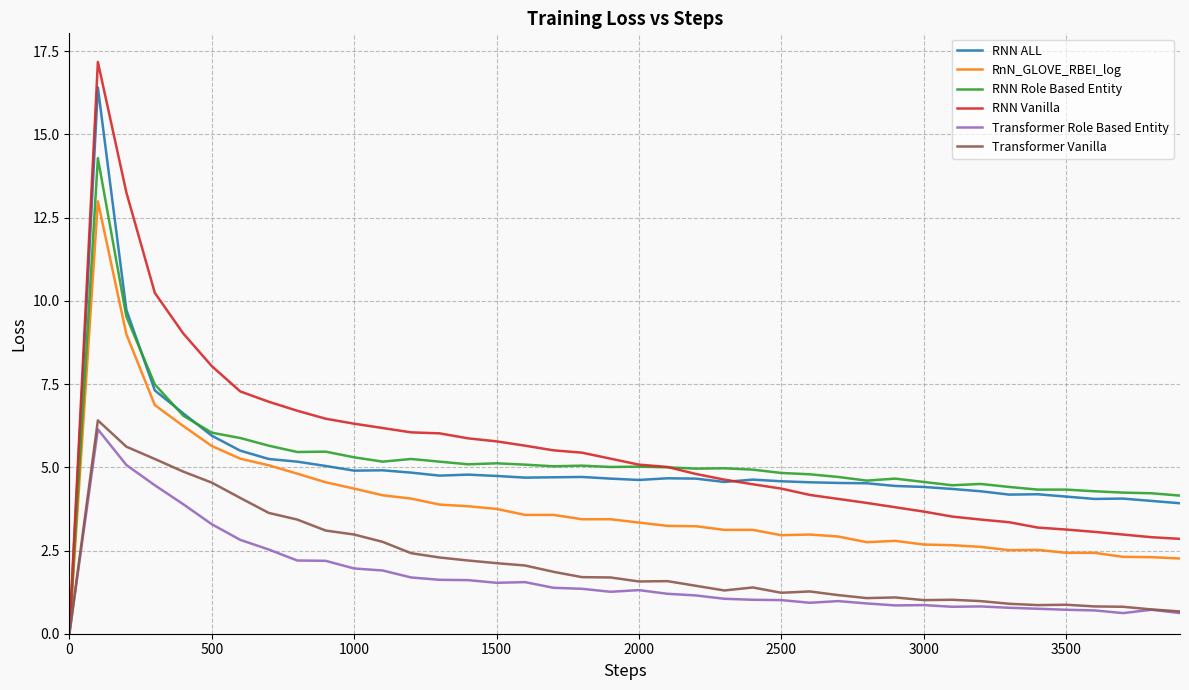

What is the maximum value shown in the chart?

17.2